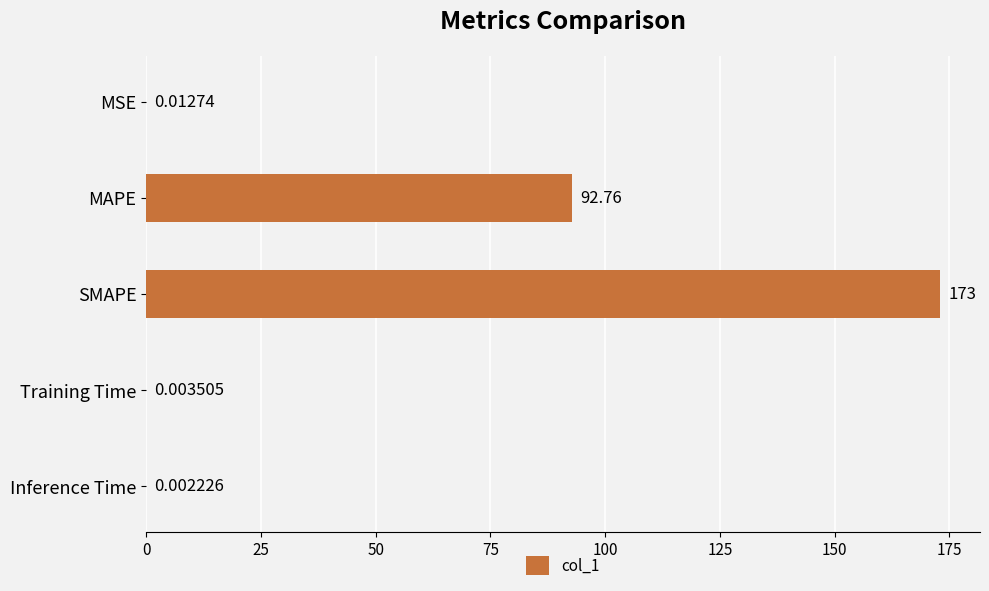

At which label is the value closest to 86?

MAPE